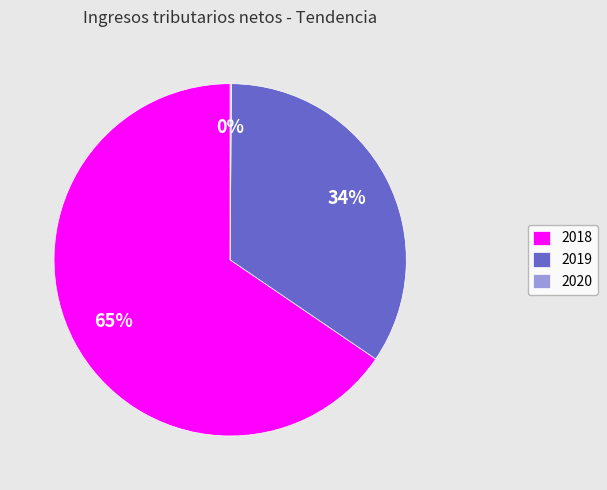

Is there a majority slice in this chart?

Yes